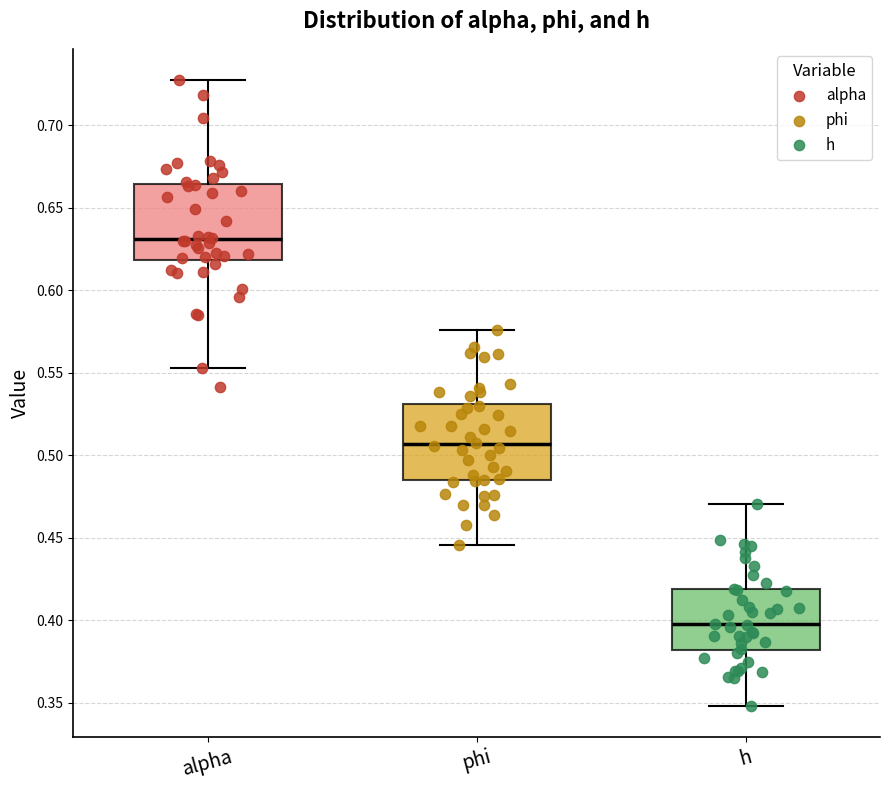

Which box has the lowest median line?

h